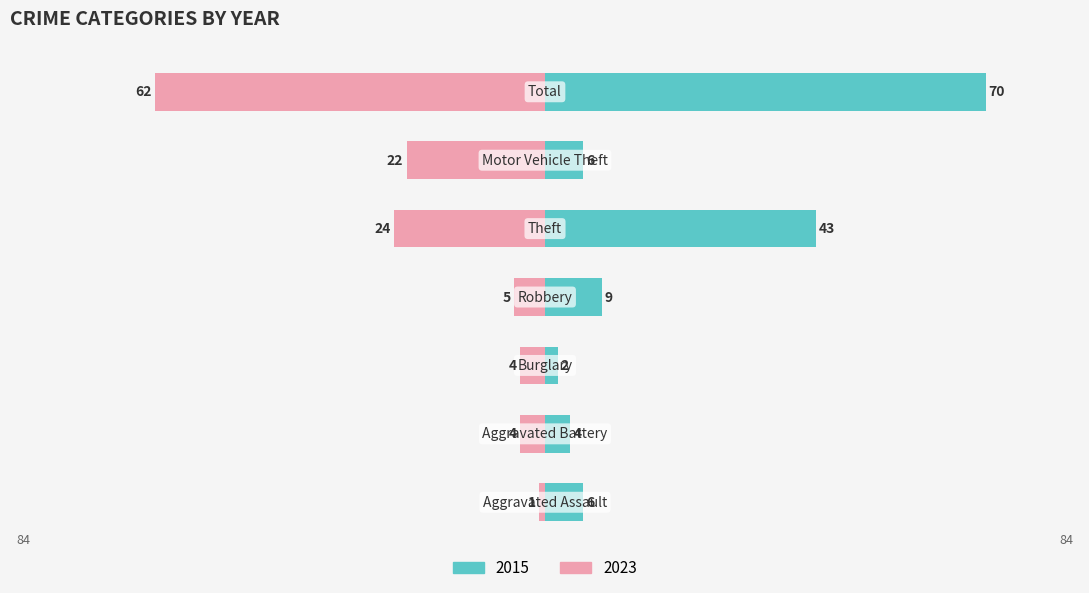

Reading left to right, list all the values displayed in this chart.

2015: 6	4	2	9	43	6	70
2023: -1	-4	-4	-5	-24	-22	-62